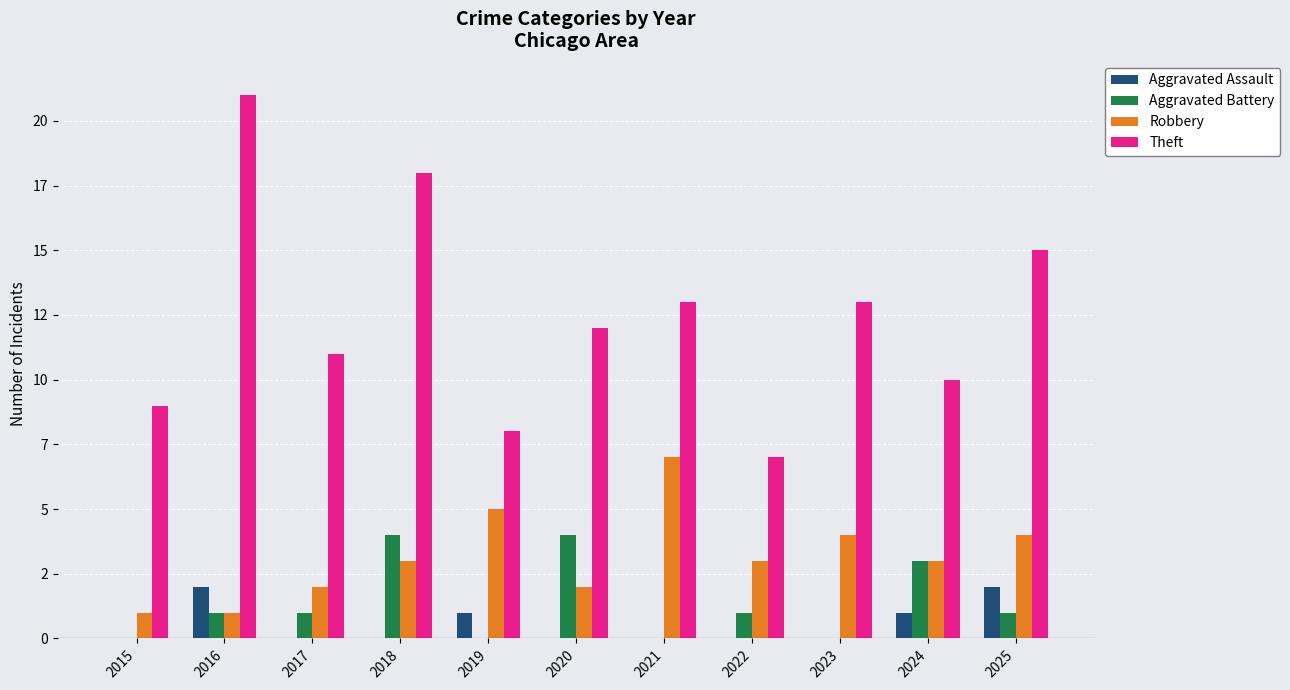

Does the chart contain stacked bars?

No